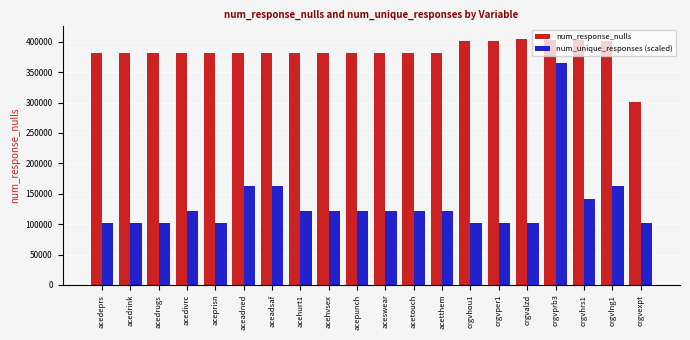

What is the sum of the num_response_nulls values at acehurt1 and crgvprb3?

784213.0